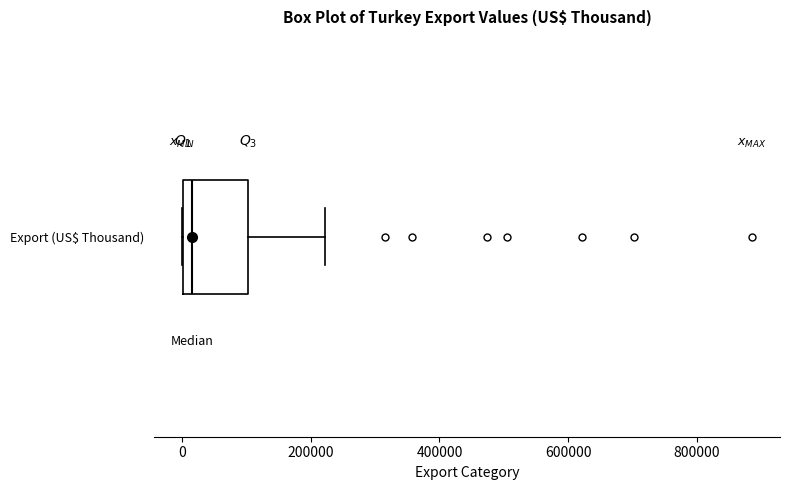

Read this box plot against the x-axis: the position of the median line, the range covered by the box, and the ends of both whiskers. The values are not printed on the chart, so give them approximately, as read against the axis.

median 20000, box 0 to 100000, whiskers 0 to 220000